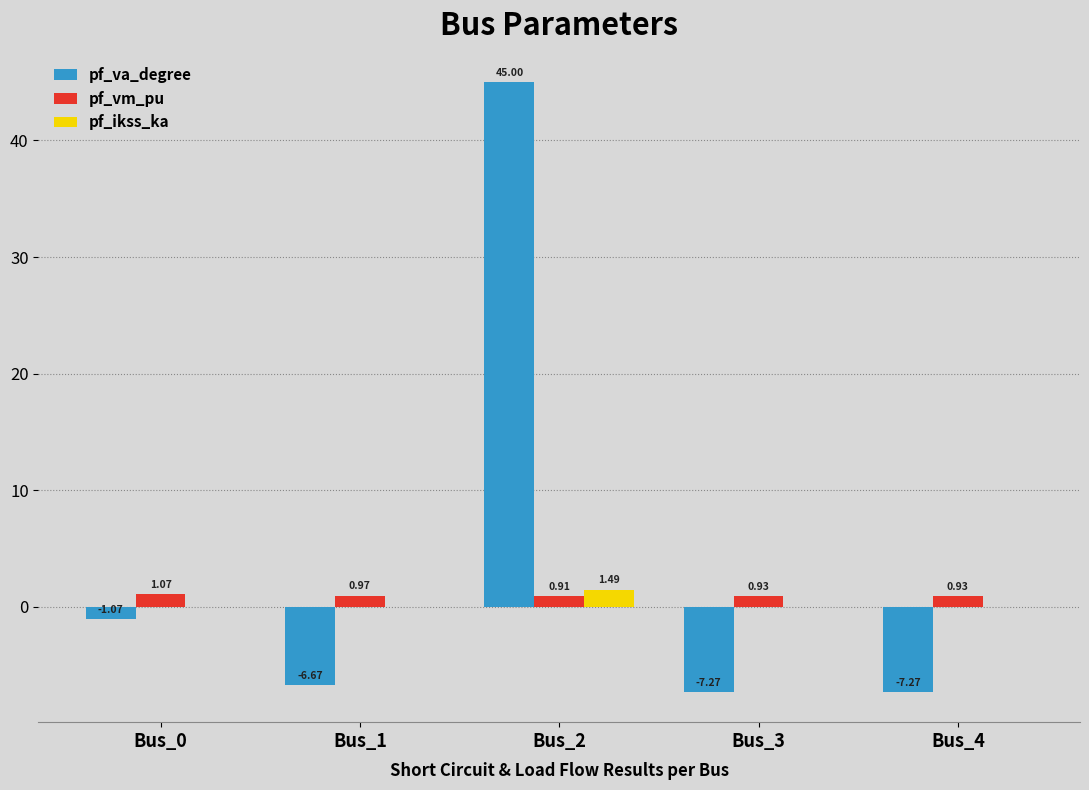

Between Bus_0 and Bus_2, which series saw the biggest shift?

pf_va_degree